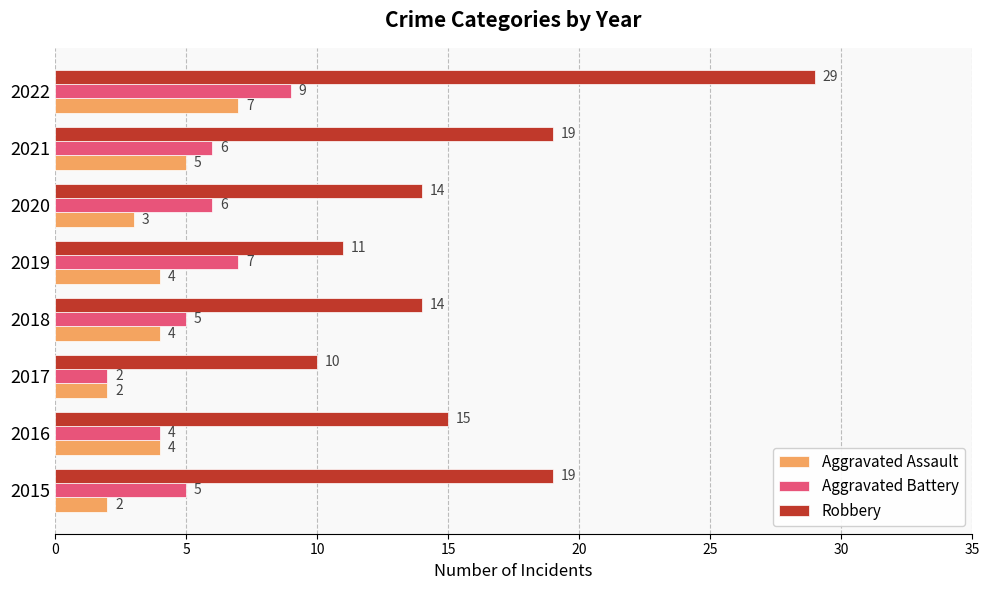

What is the difference between the highest and lowest values at 2015?

17